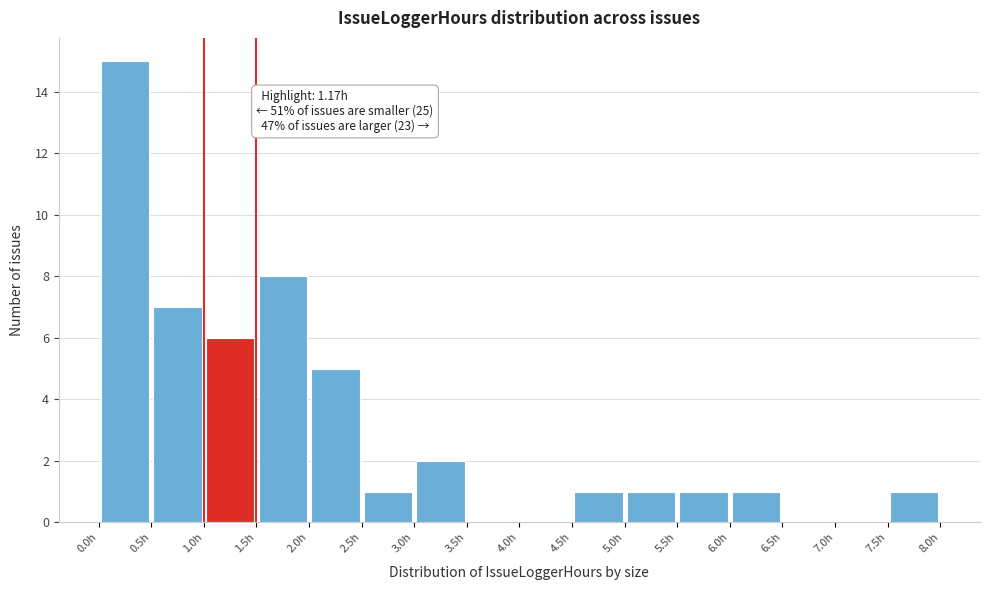

Which range on the x-axis has the tallest bar?

0.0 to 0.5